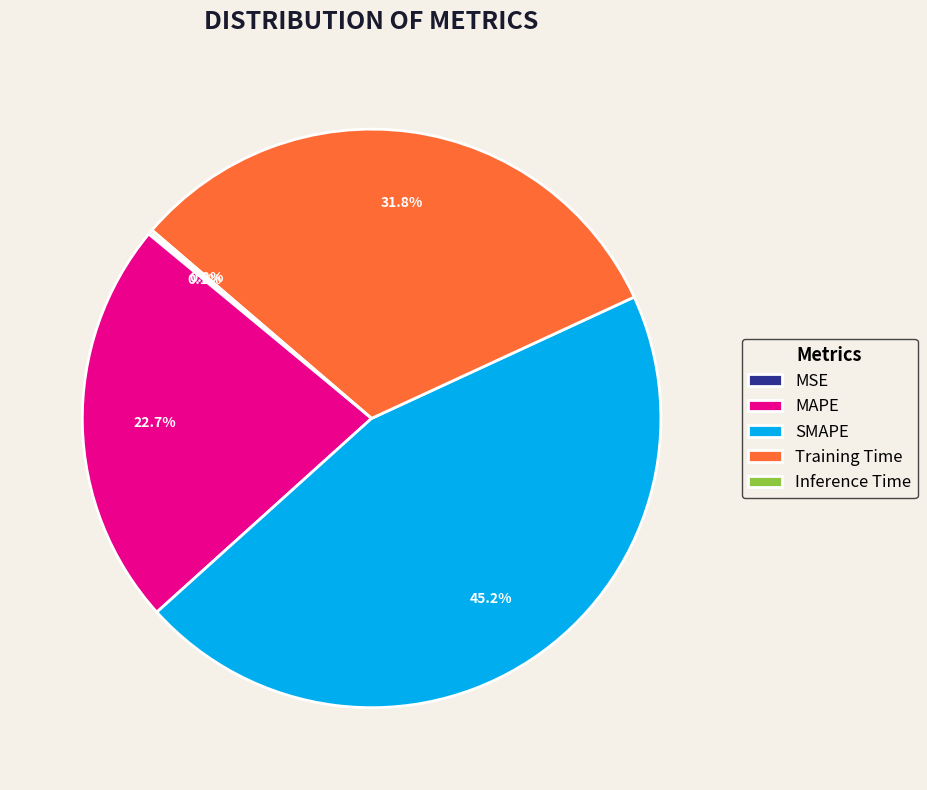

Which slice is the largest?

SMAPE